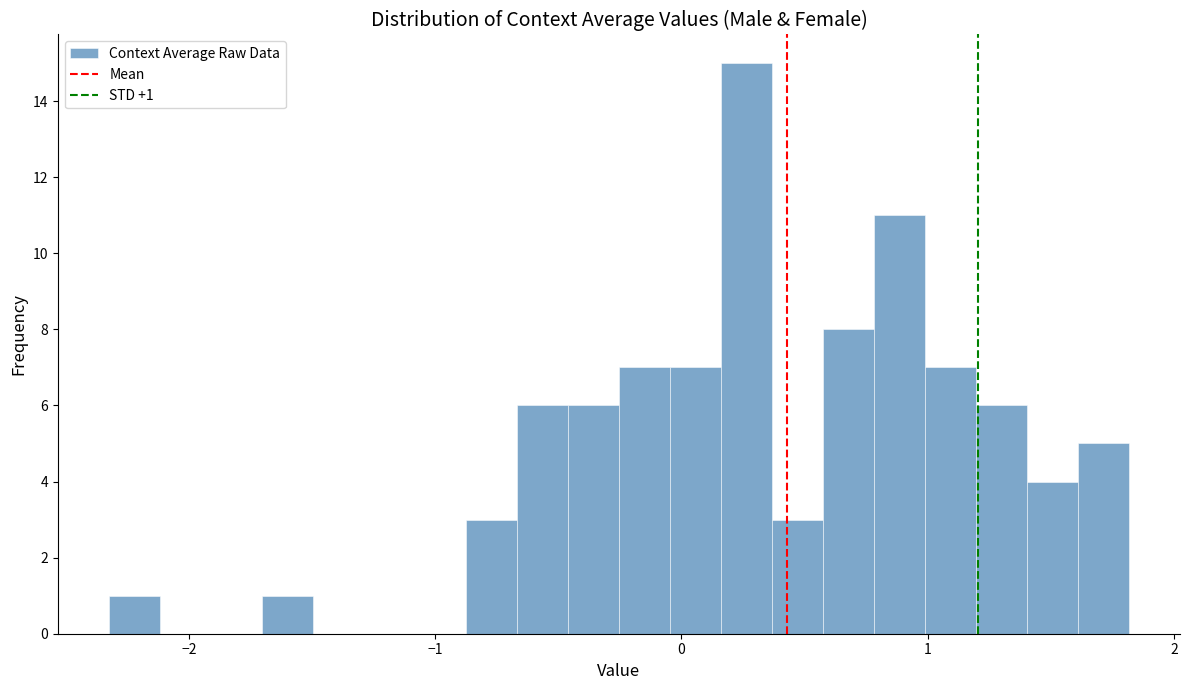

Read against the x-axis, roughly where is the centre of the tallest bar?

0.3